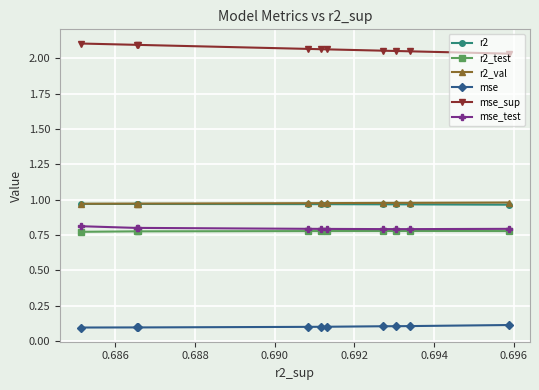

Which series has the largest total across all categories?

mse_sup